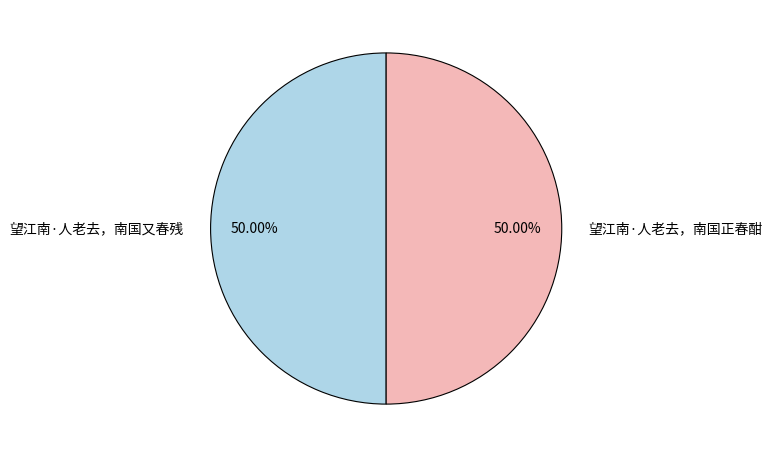

Combined, do 望江南·人老去，南国正春酣 and 望江南·人老去，南国又春残 account for over 50%?

Yes